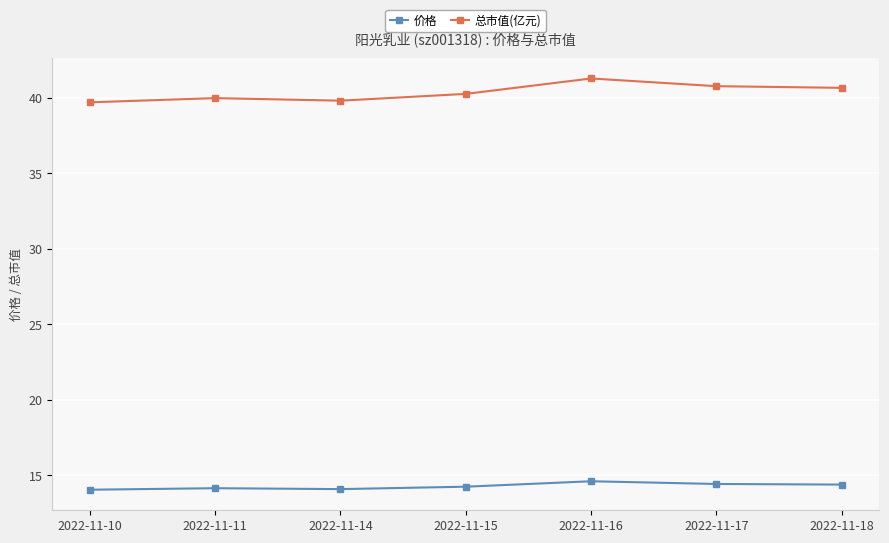

What is the average value of the 总市值(亿元) series?

40.3